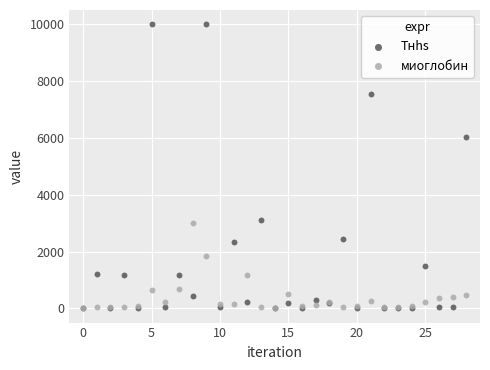

Across all series, what Y value is closest to 5001?

6046.0